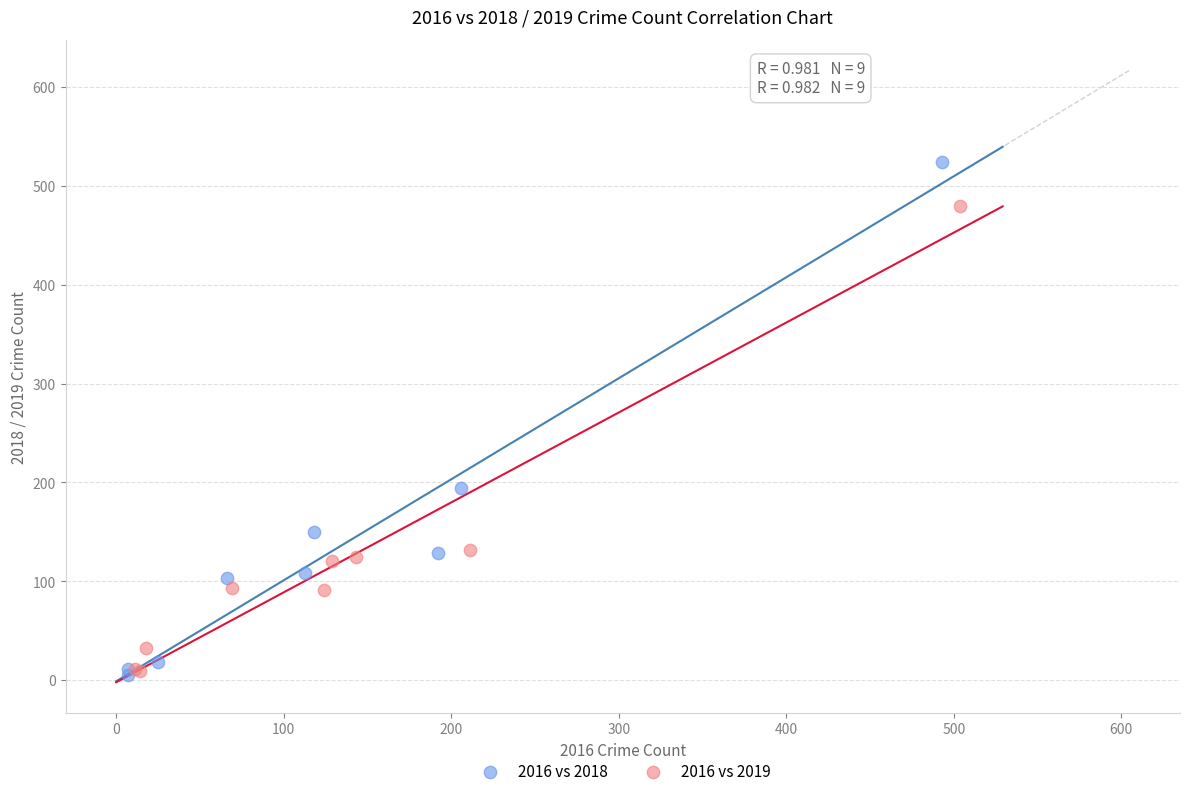

Which series has the largest Y range (max minus min)?

2016 vs 2018